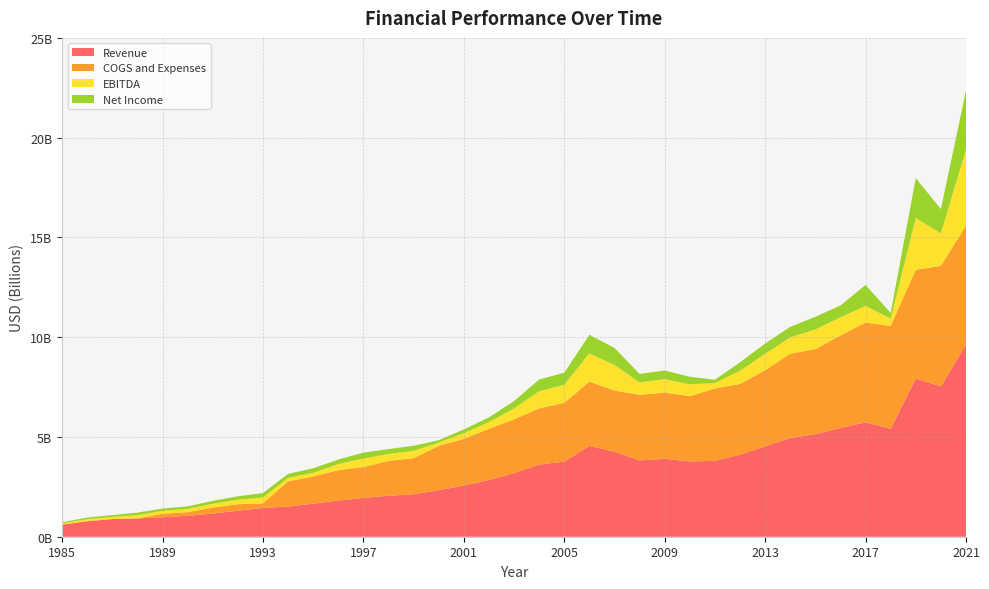

Reading left to right, what are all the values shown in this chart?

Revenue: 1985=607900000	1986=775800000	1987=883100000	1988=916000000	1989=974400000	1990=1048900000	1991=1161100000	1992=1304200000	1993=1442200000	1994=1512506000	1995=1655651000	1996=1808749000	1997=1942384000	1998=2054289000	1999=2128223000	2000=2330994000	2001=2561000000	2002=2843000000	2003=3181000000	2004=3614000000	2005=3767000000	2006=4550000000	2007=4259000000	2008=3824000000	2009=3903000000	2010=3772000000	2011=3803000000	2012=4111000000	2013=4531000000	2014=4945000000	2015=5142000000	2016=5449000000	2017=5732000000	2018=5407000000	2019=7924000000	2020=7536000000	2021=9630000000
COGS and Expenses: 1985=2000000	1986=5100000	1987=5200000	1988=5500000	1989=175700000	1990=181000000	1991=300100000	1992=326000000	1993=228200000	1994=1263178000	1995=1360463000	1996=1526328000	1997=1547825000	1998=1747182000	1999=1806650000	2000=2222330000	2001=2340000000	2002=2564000000	2003=2701000000	2004=2814000000	2005=2944000000	2006=3221000000	2007=3067000000	2008=3284000000	2009=3321000000	2010=3271000000	2011=3627000000	2012=3545000000	2013=3817000000	2014=4224000000	2015=4261000000	2016=4637000000	2017=5002000000	2018=5156000000	2019=5452000000	2020=6037000000	2021=5960000000
EBITDA: 1985=60500000	1986=97000000	1987=104000000	1988=158700000	1989=146100000	1990=161200000	1991=189800000	1992=226000000	1993=298700000	1994=173016000	1995=186384000	1996=309623000	1997=426707000	1998=346912000	1999=370632000	2000=163721000	2001=285000000	2002=336000000	2003=544000000	2004=866000000	2005=907000000	2006=1420000000	2007=1280000000	2008=625000000	2009=675000000	2010=596000000	2011=272000000	2012=664000000	2013=818000000	2014=825000000	2015=986000000	2016=913000000	2017=838000000	2018=367000000	2019=2597000000	2020=1634000000	2021=3816000000
Net Income: 1985=52500000	1986=83500000	1987=90700000	1988=128700000	1989=114500000	1990=129000000	1991=146300000	1992=171300000	1993=216000000	1994=201230000	1995=227350000	1996=223760000	1997=299375000	1998=241567000	1999=254722000	2000=118365000	2001=193000000	2002=238000000	2003=374000000	2004=584000000	2005=602000000	2006=930000000	2007=855000000	2008=429000000	2009=432000000	2010=377000000	2011=166000000	2012=421000000	2013=517000000	2014=525000000	2015=634000000	2016=591000000	2017=1045000000	2018=287000000	2019=1997000000	2020=1216000000	2021=2946000000